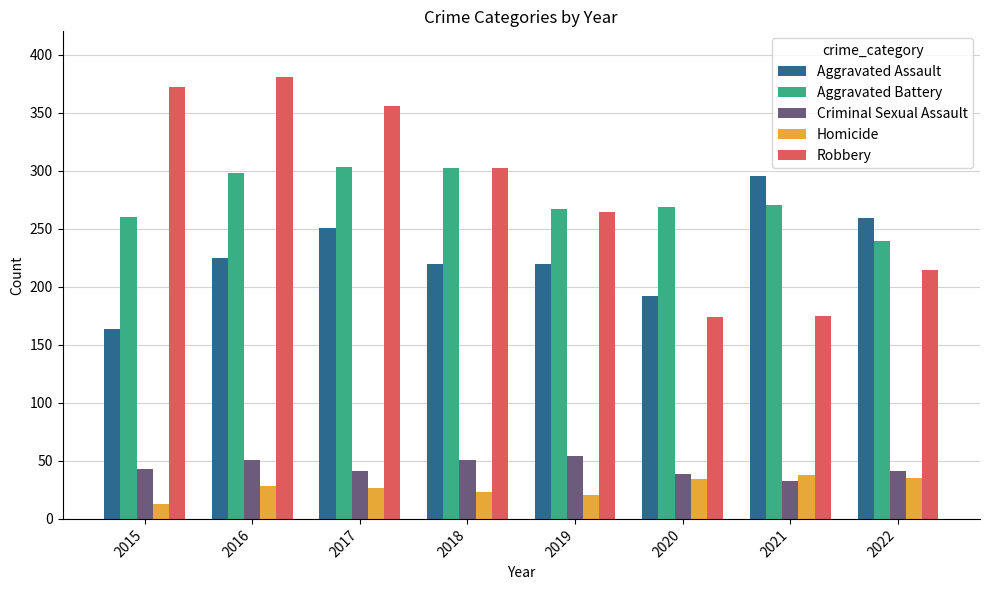

What is the sum of all Criminal Sexual Assault values?

353